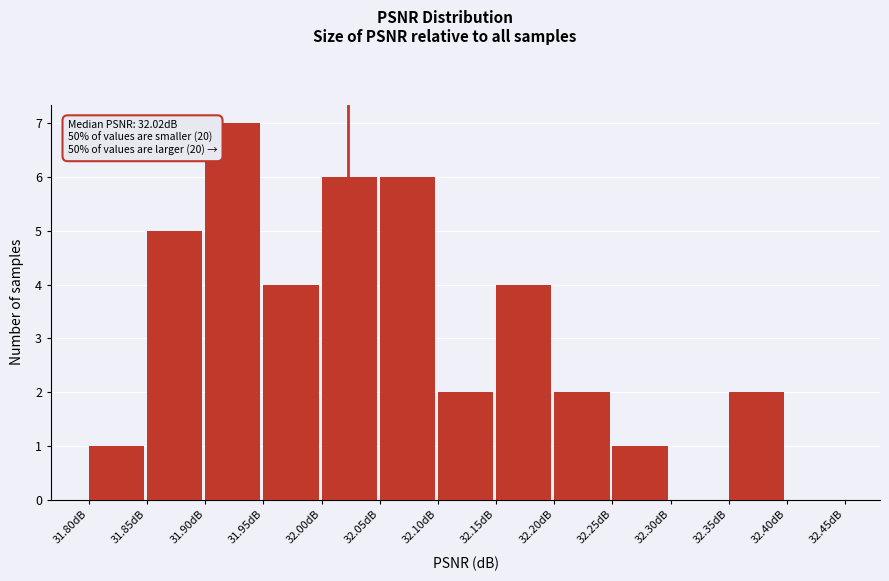

Which range on the x-axis has the tallest bar?

31.90 to 31.95